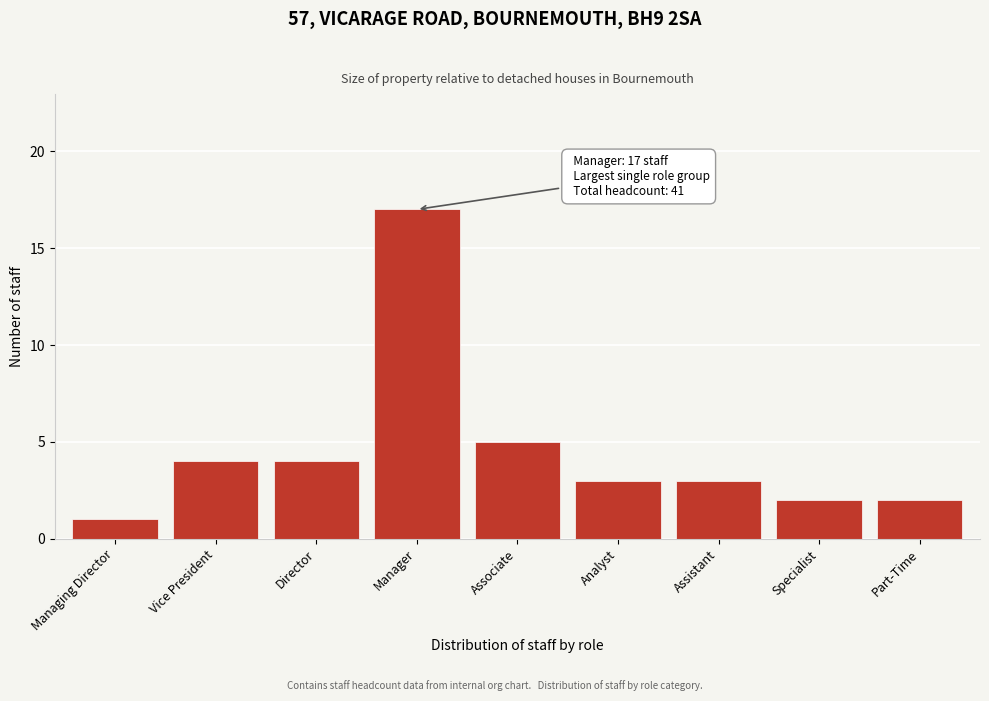

Reading left to right, what are all the values shown in this chart?

Managing Director=1	Vice President=4	Director=4	Manager=17	Associate=5	Analyst=3	Assistant=3	Specialist=2	Part-Time=2